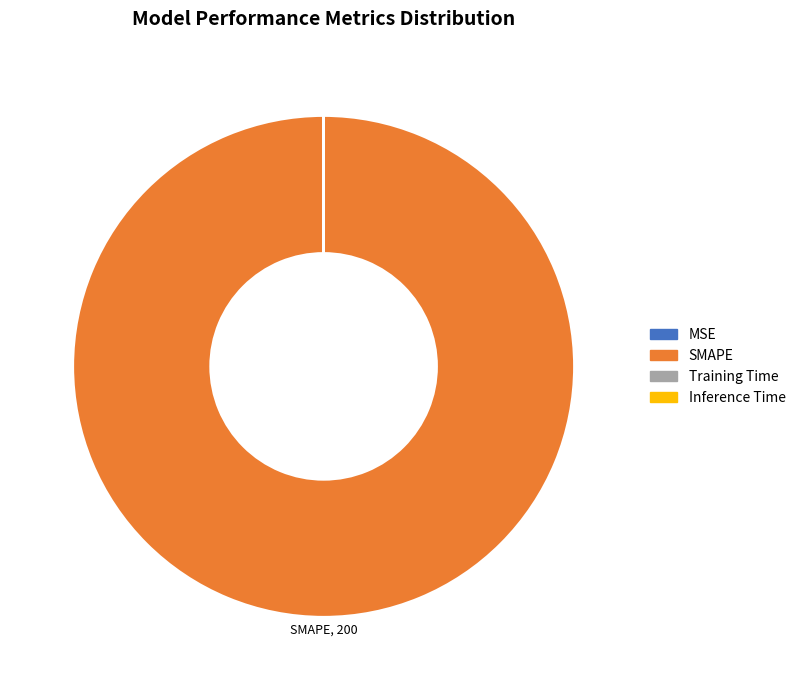

Does any single category account for the majority?

Yes